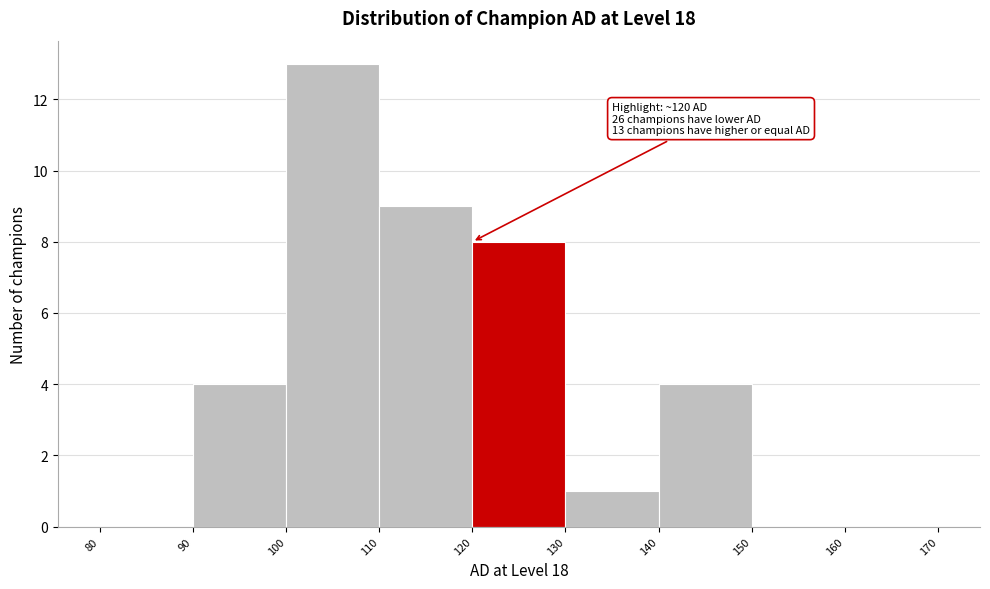

Over which range of the x-axis is the bar tallest?

100 to 110